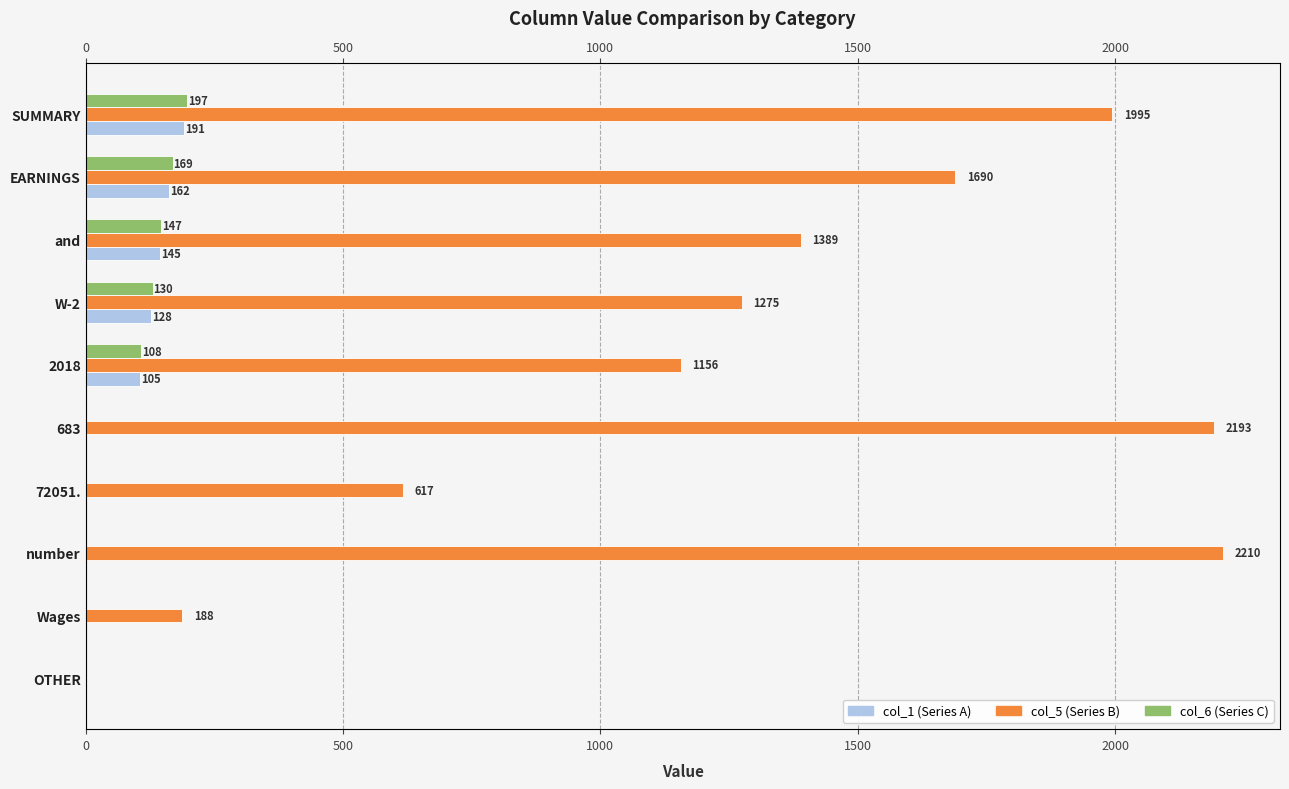

Is it true that col_1 (Series A) equals -104 at 683?

False